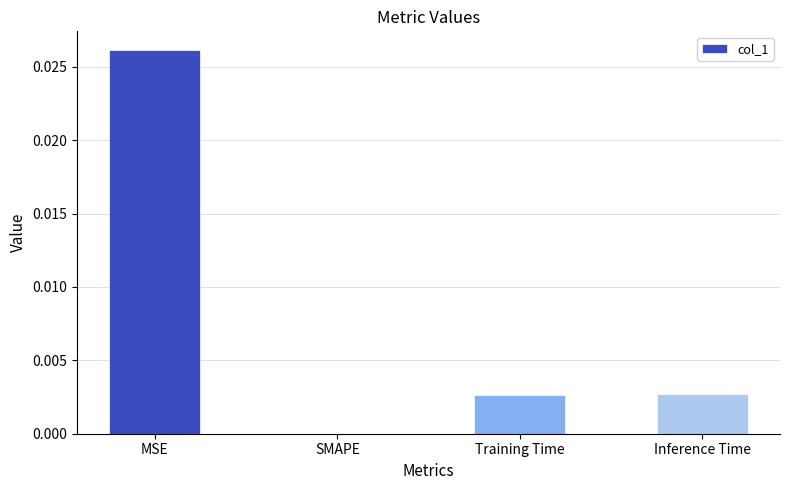

Between SMAPE and MSE, which is larger?

MSE